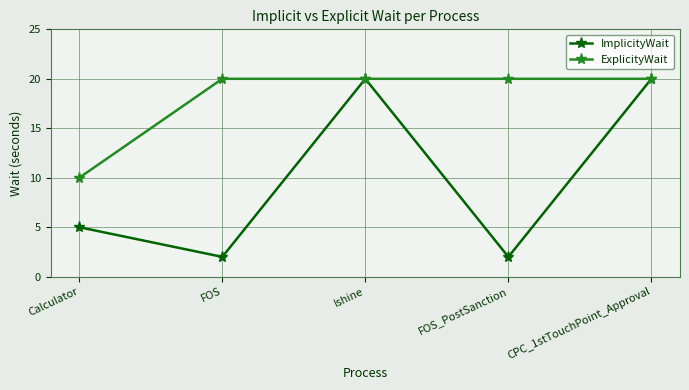

Which series has the widest spread of values?

ImplicityWait